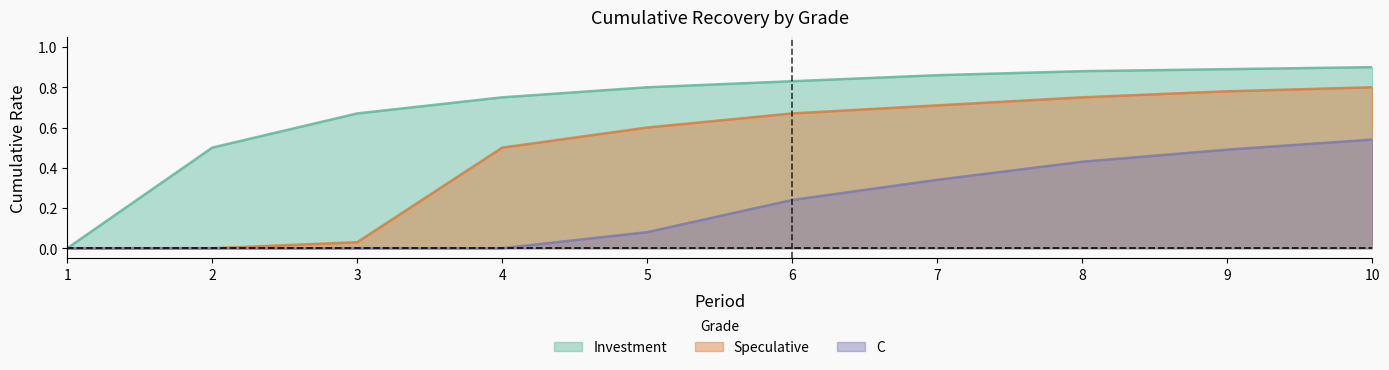

Rank the series at 4 from lowest to highest value.

C, Speculative, Investment